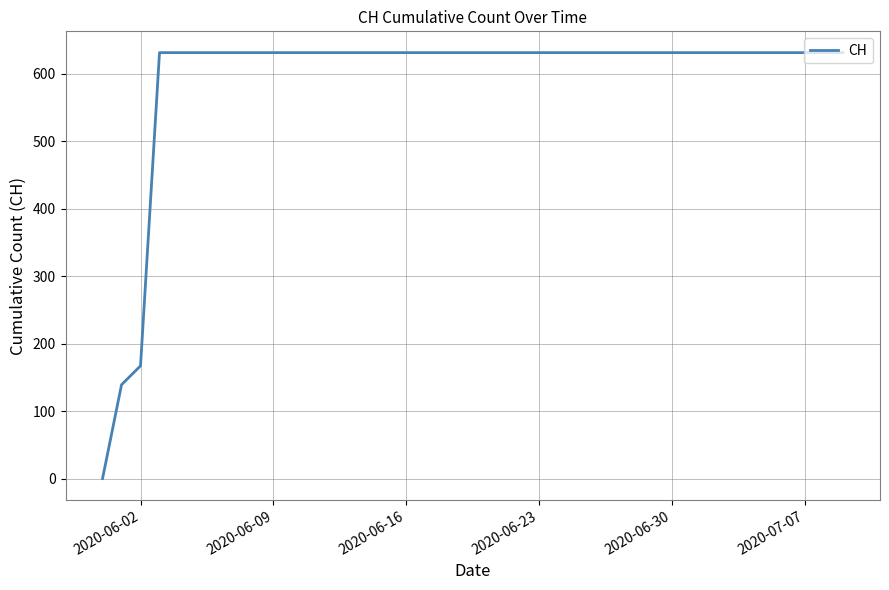

What is the maximum value shown in the chart?

631